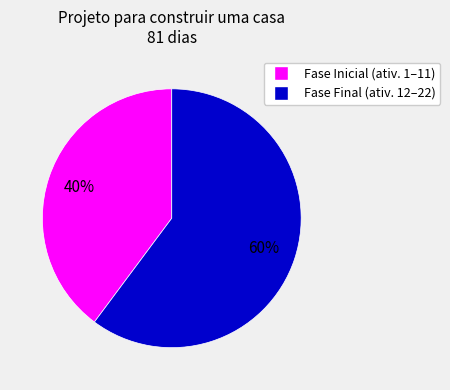

Is there any slice that represents more than half of the pie?

Yes